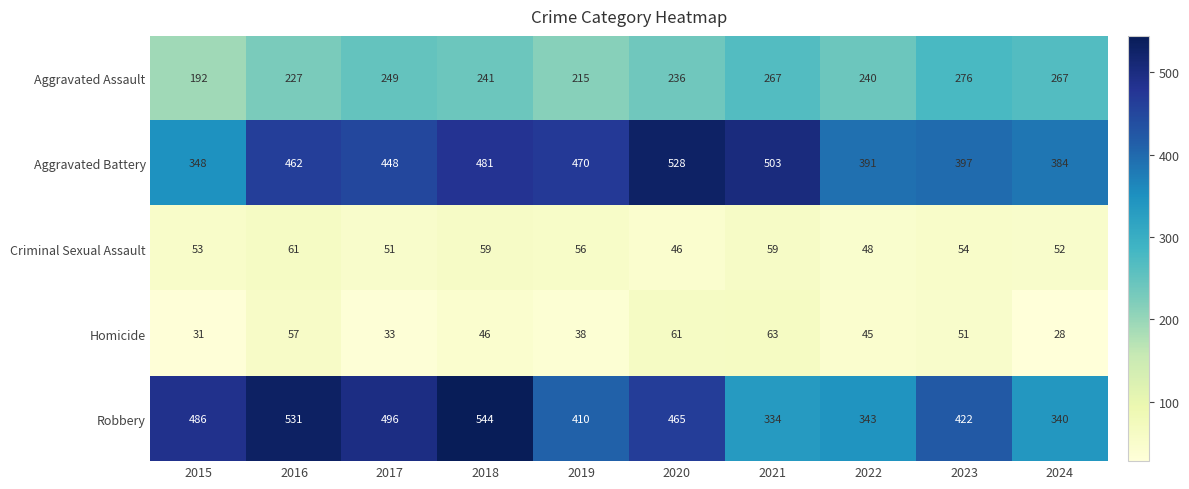

What is the difference between the second highest and second lowest values in the Aggravated Assault series?

52